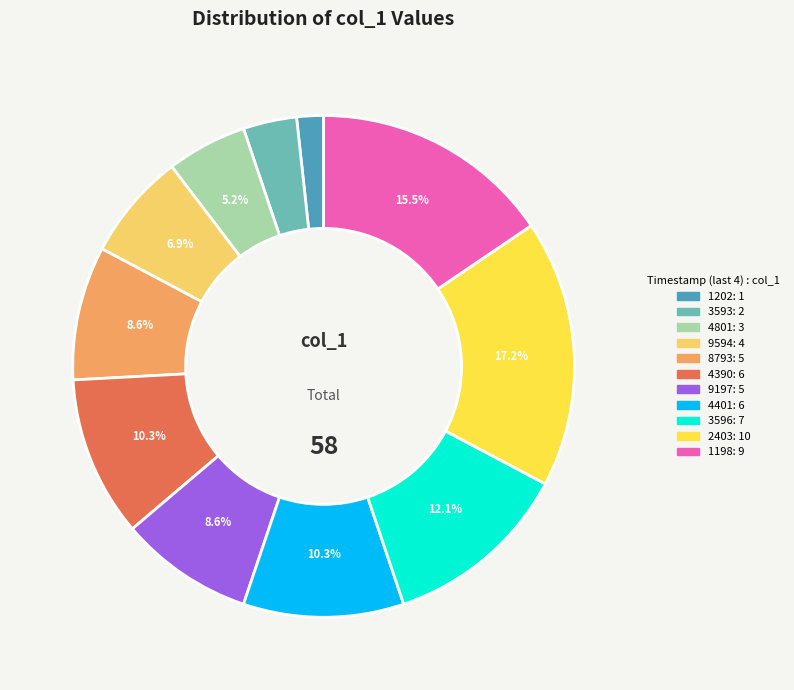

Does any single category account for the majority?

No